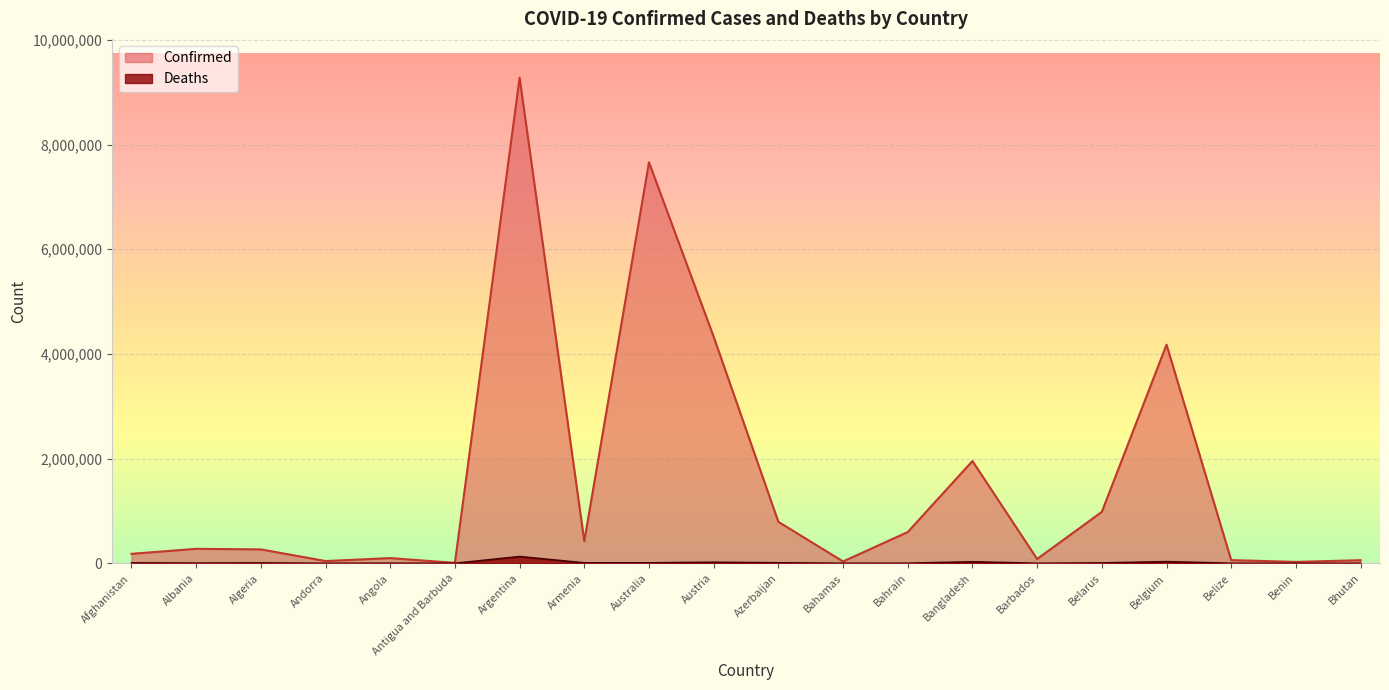

Reading right to left, list all the values displayed in this chart.

Confirmed: 59644	26952	61150	4177440	982867	82318	1954243	597184	35351	792785	4327840	7660750	423006	9276618	8531	99761	43224	265937	276731	181120
Deaths: 21	163	678	31835	6978	468	29131	1489	812	9713	19969	9089	8629	128973	140	1900	153	6875	3497	7710